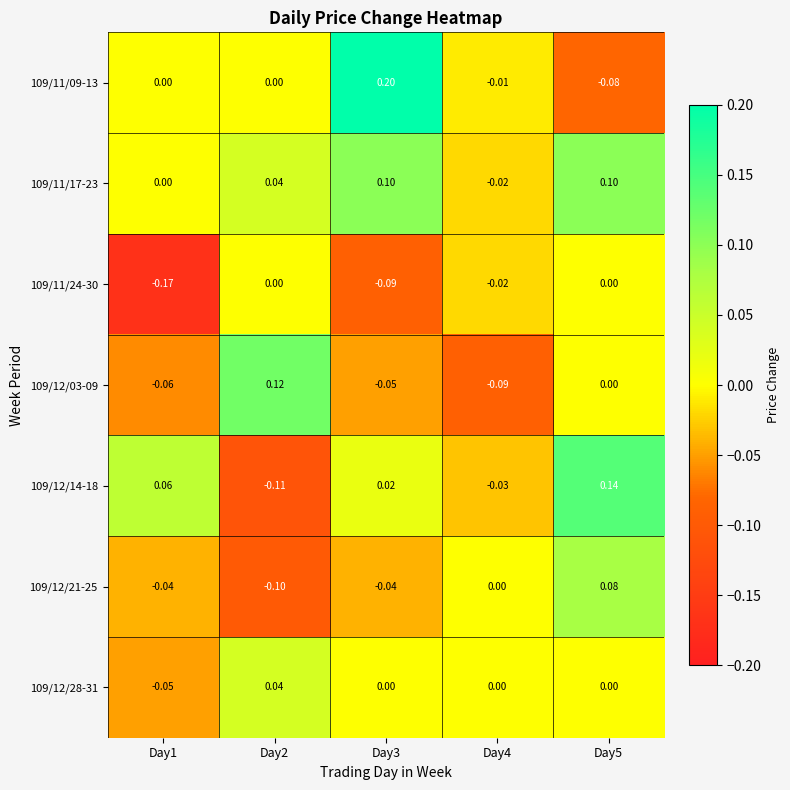

Is the value of 109/11/24-30 at Day5 greater than the value of 109/12/21-25 at Day5?

No